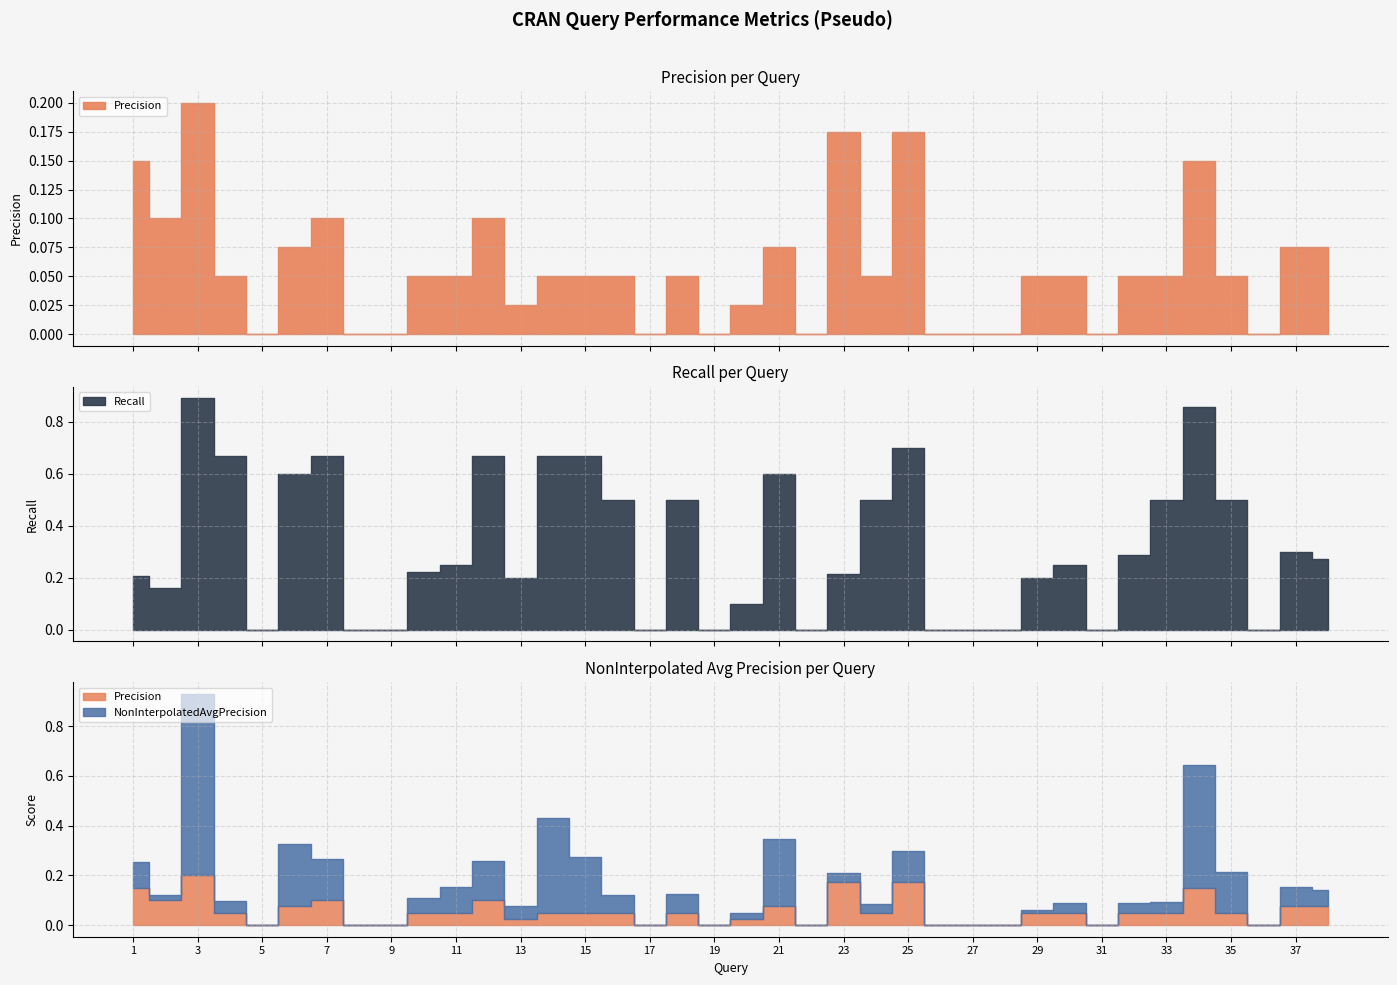

What is the average value of the NonInterpolatedAvgPrecision series?

0.1